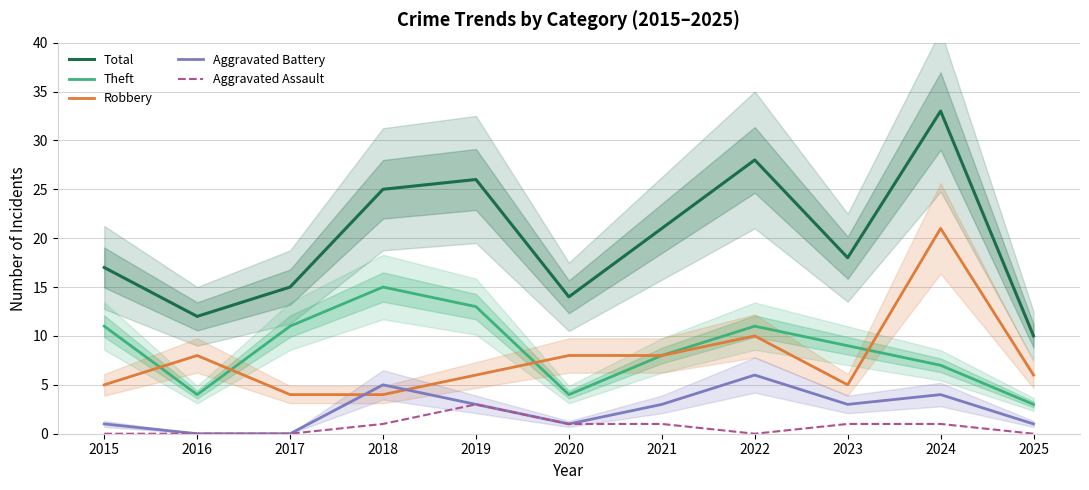

Rank the series by their maximum value, from highest to lowest.

Total, Robbery, Theft, Aggravated Battery, Aggravated Assault